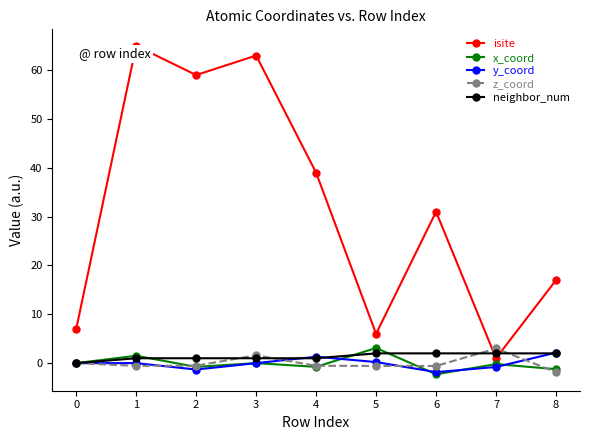

How many series are shown in this chart?

5